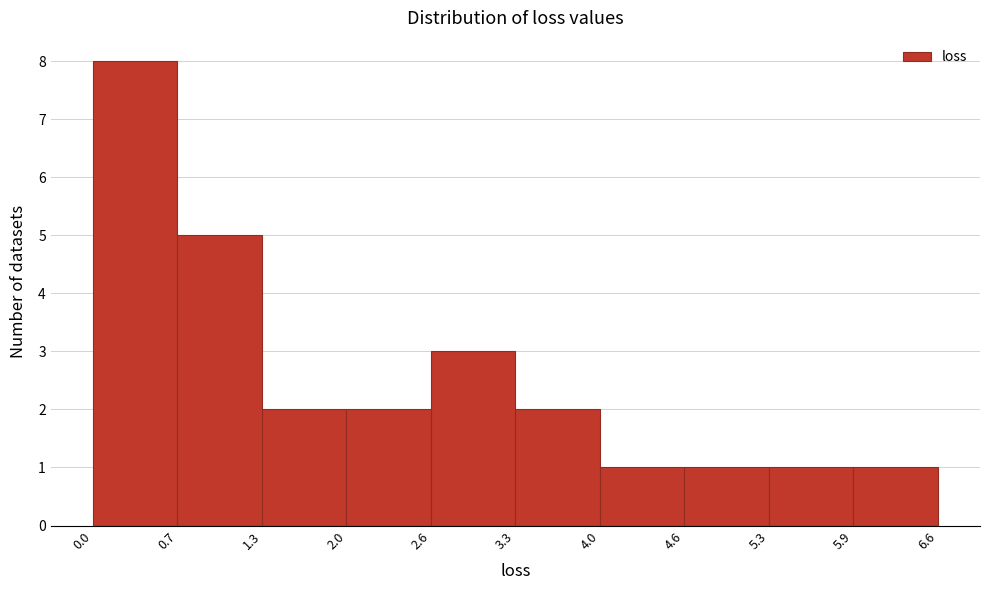

How tall is the bar that spans 4.0 to 4.6 on the x-axis? The values are not printed on the chart, so give them approximately, as read against the axis.

1